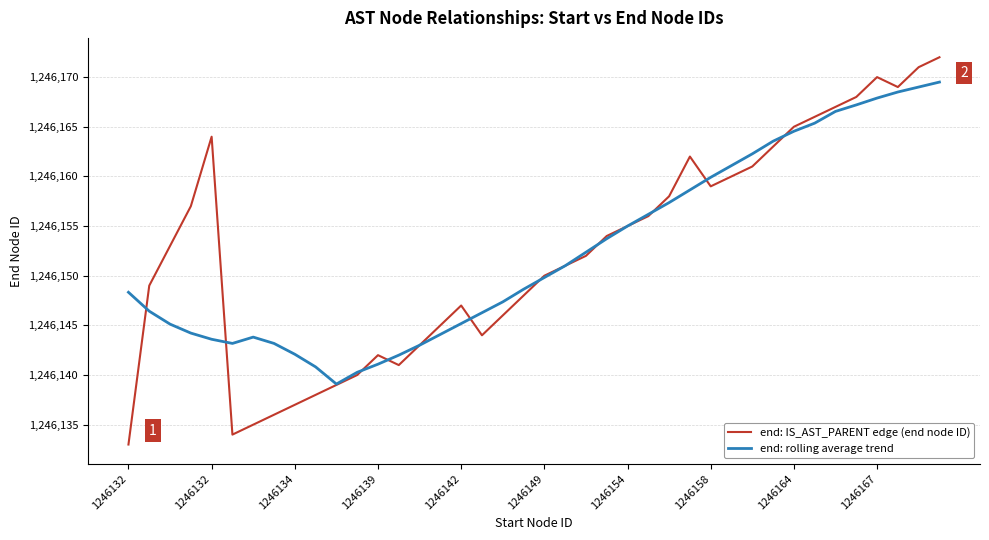

What are all the series names shown in the legend?

end: IS_AST_PARENT edge (end node ID), end: rolling average trend